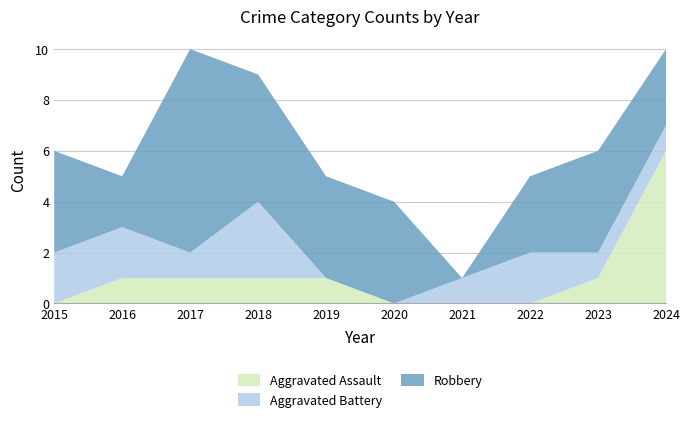

Reading left to right, extract all data points from this chart.

Aggravated Assault: 0	1	1	1	1	0	0	0	1	6
Aggravated Battery: 2	2	1	3	0	0	1	2	1	1
Robbery: 4	2	8	5	4	4	0	3	4	3